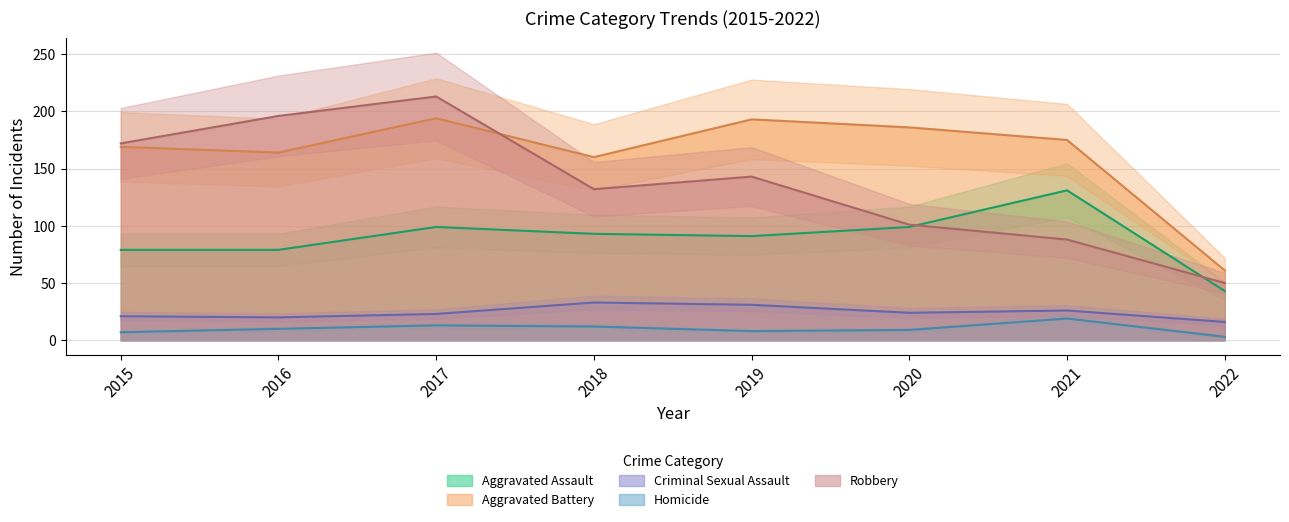

What are all the series names shown in the legend?

Aggravated Assault, Aggravated Battery, Criminal Sexual Assault, Homicide, Robbery